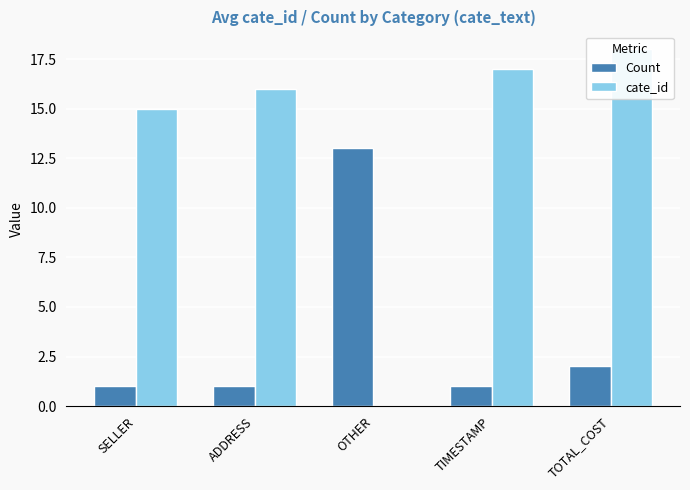

Which has a higher value, OTHER or SELLER?

OTHER